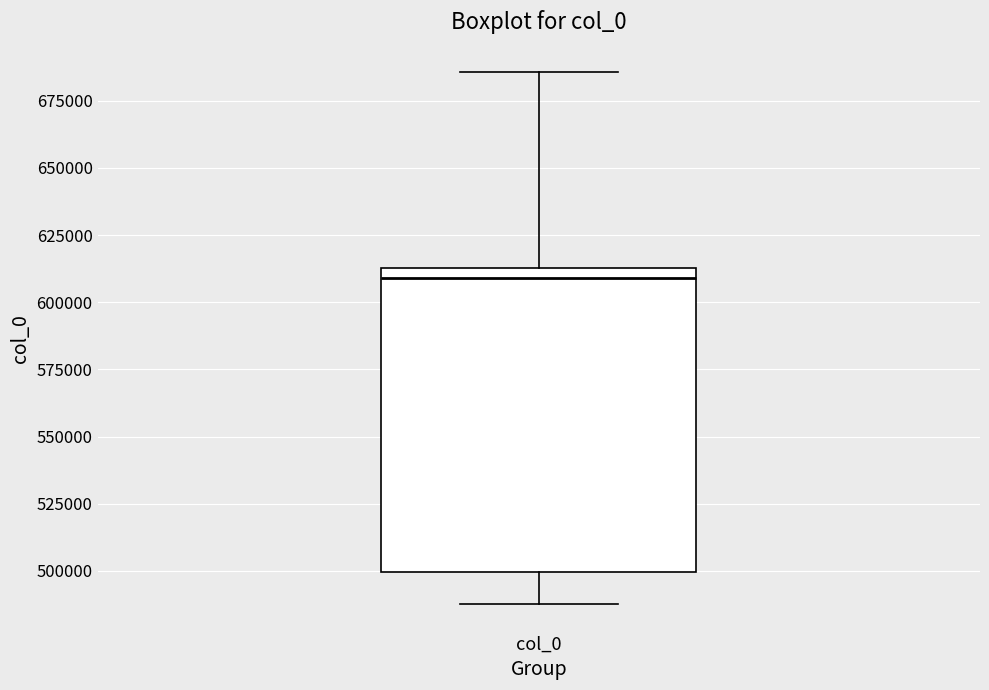

Read this box plot against the y-axis: the position of the median line, the range covered by the box, and the ends of both whiskers. The values are not printed on the chart, so give them approximately, as read against the axis.

median 610000, box 500000 to 615000, whiskers 490000 to 685000